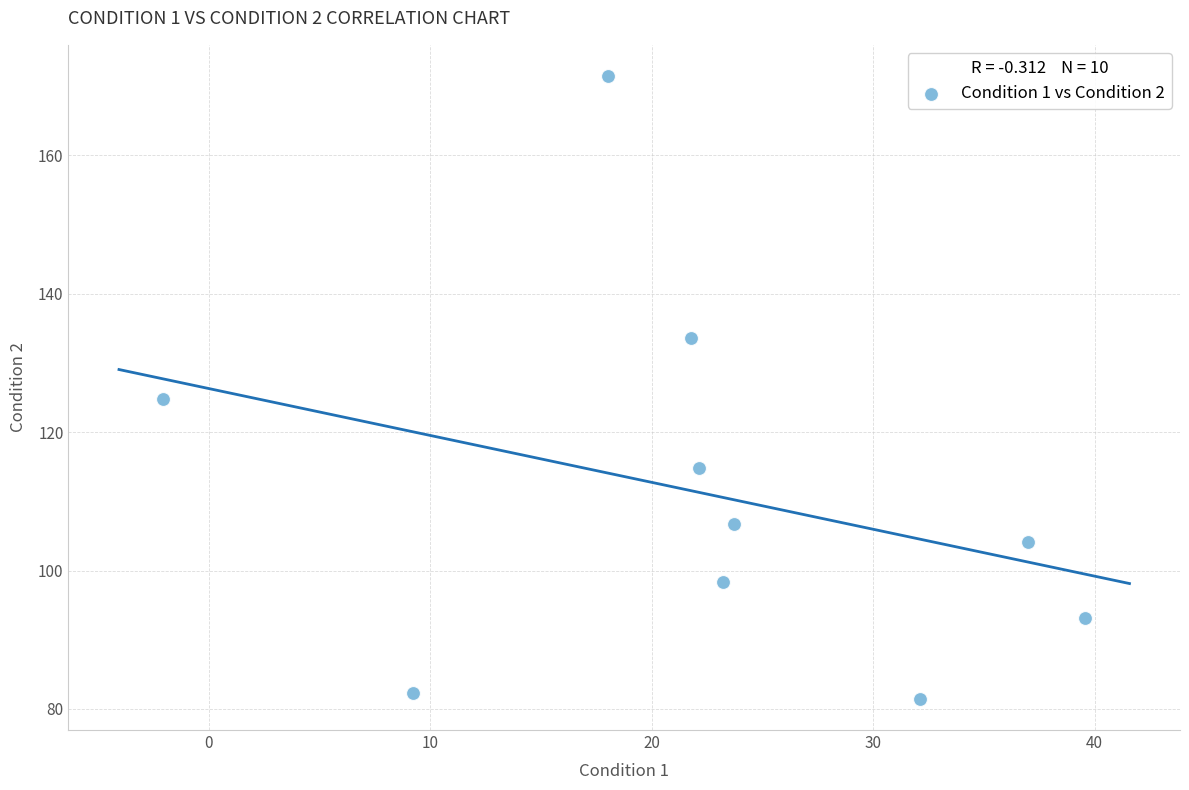

What is the average X value?

22.5